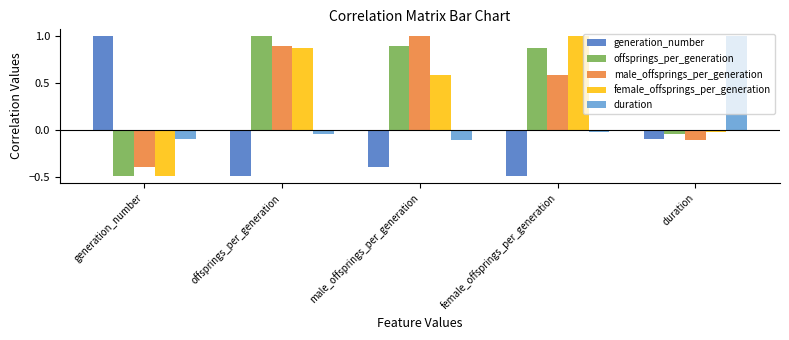

True or false: male_offsprings_per_generation has a value of 0.6 at female_offsprings_per_generation.

True